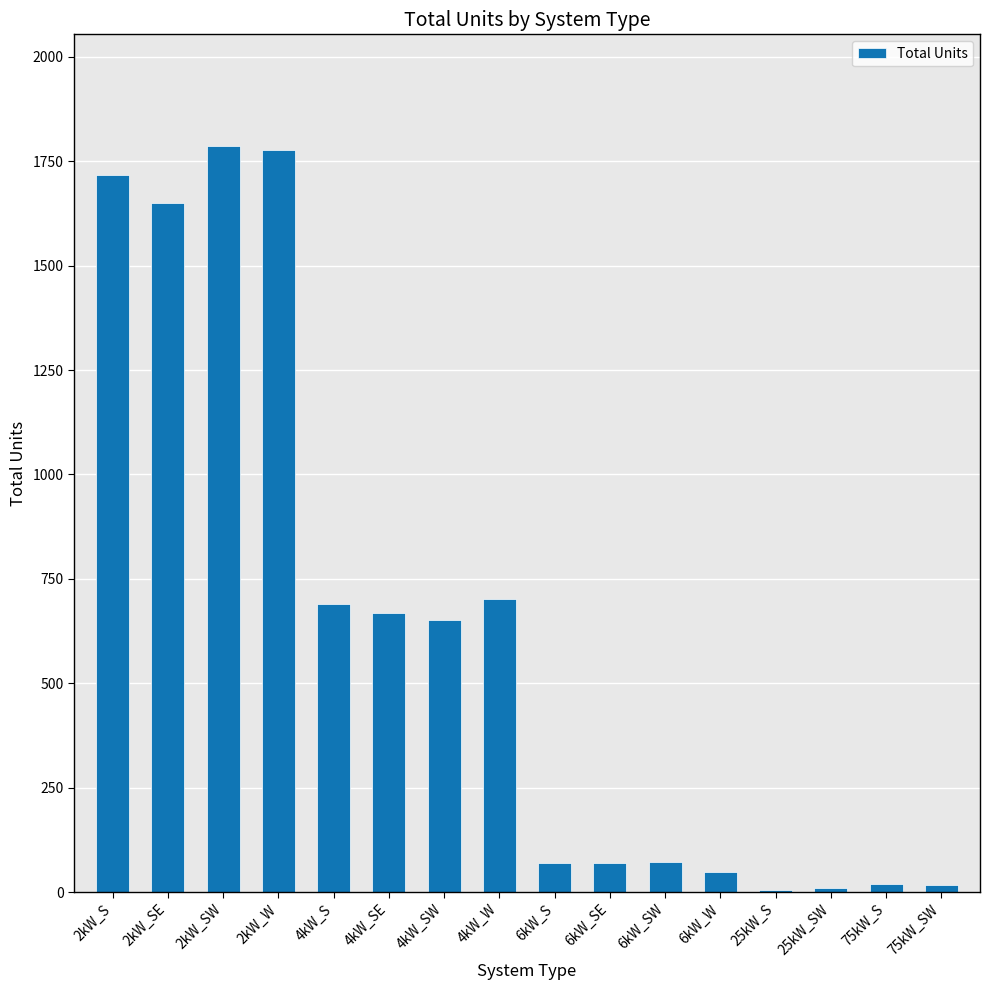

Is it true that the value at 4kW_SE is 669?

True